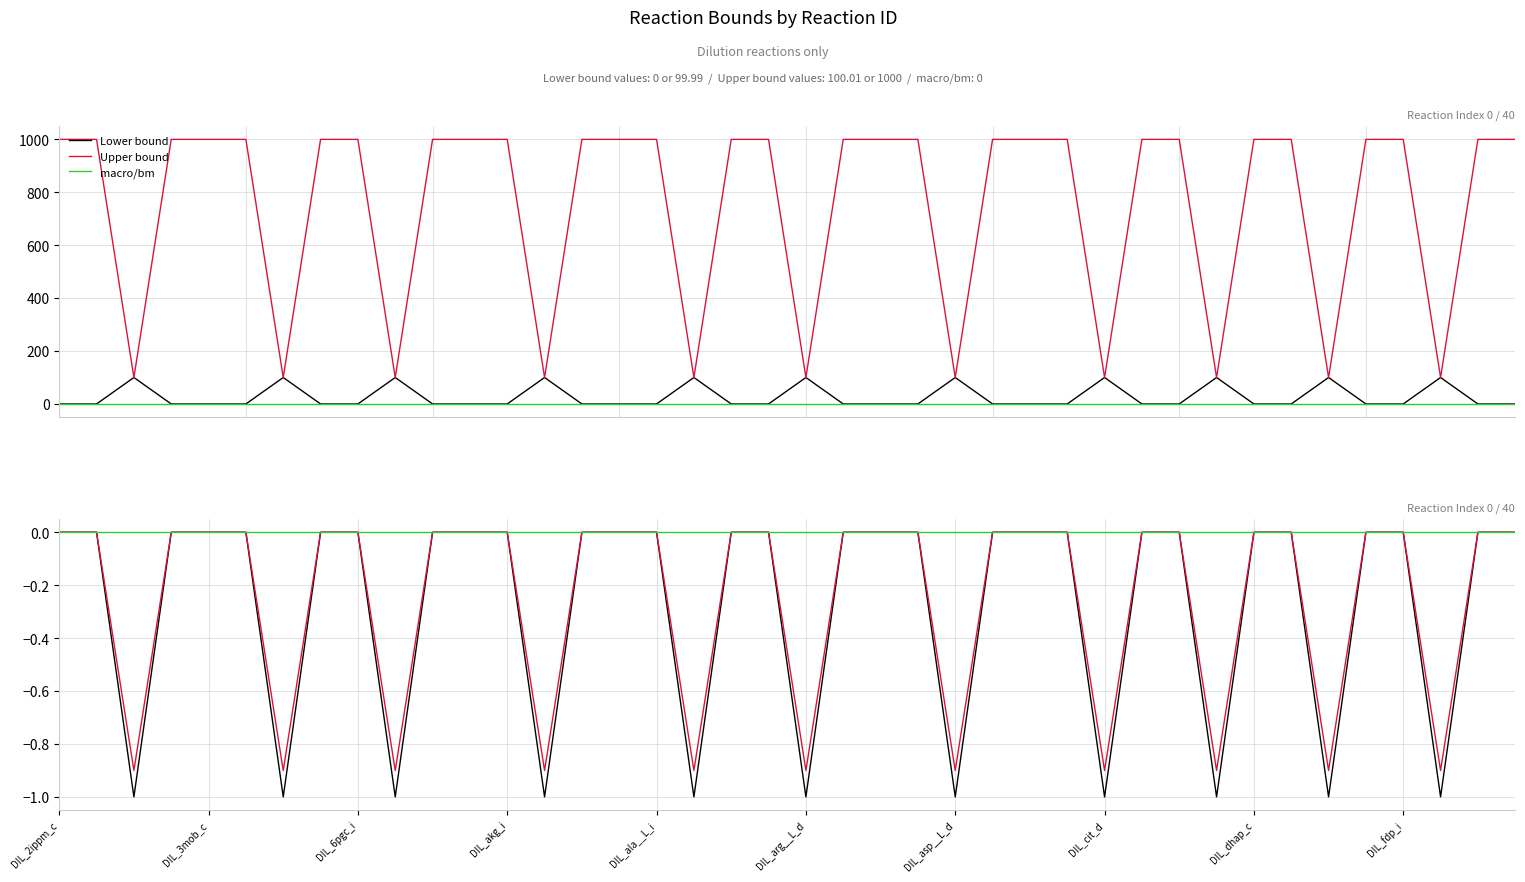

Count the number of data series in this chart.

3